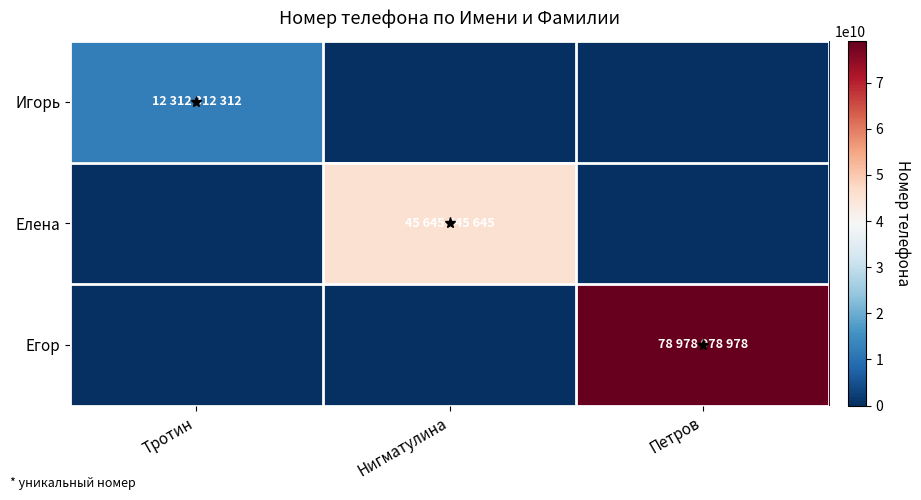

Rank the series by their maximum value, from lowest to highest.

Игорь, Елена, Егор